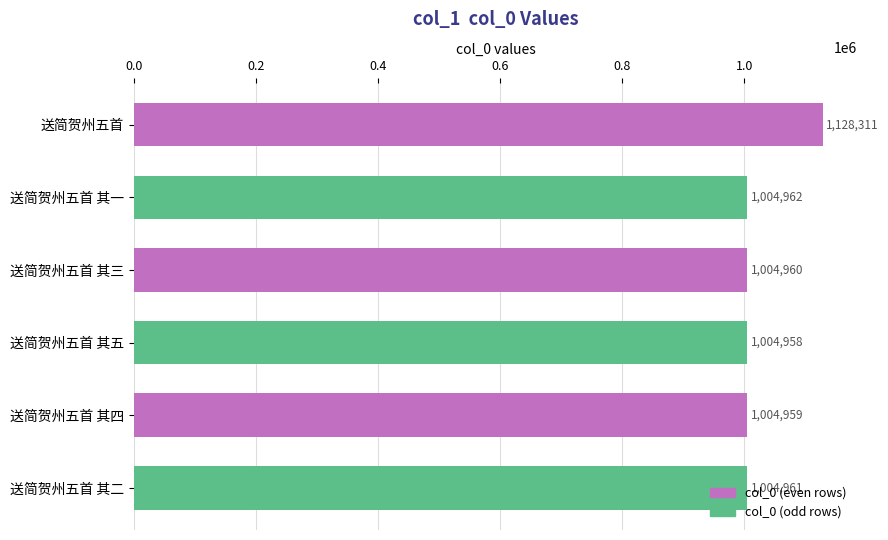

What is the sum of the values at 送简贺州五首 其一 and 送简贺州五首 其四?

2009921